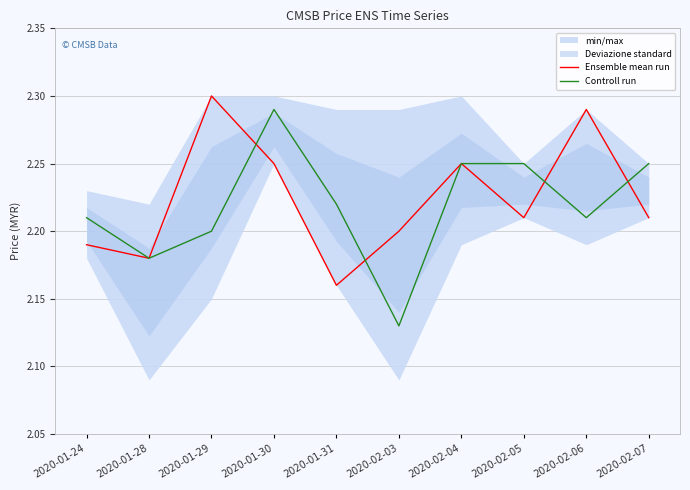

What is the value of the Ensemble mean run point at the 4th from the left?

2.2